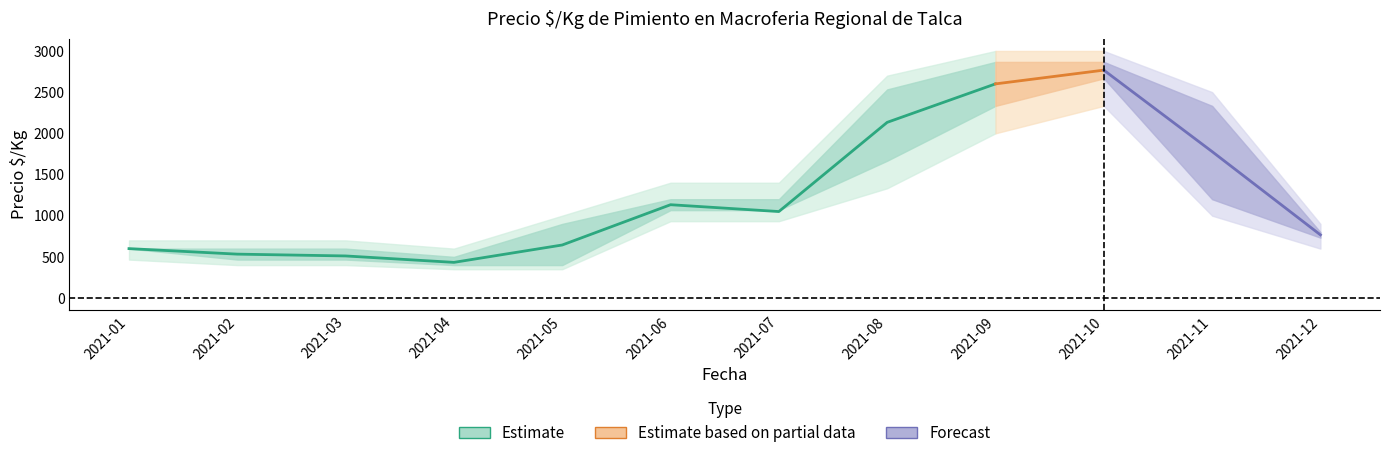

True or false: Precio maximo mean and Precio $/Kg lower intersect in this chart.

False